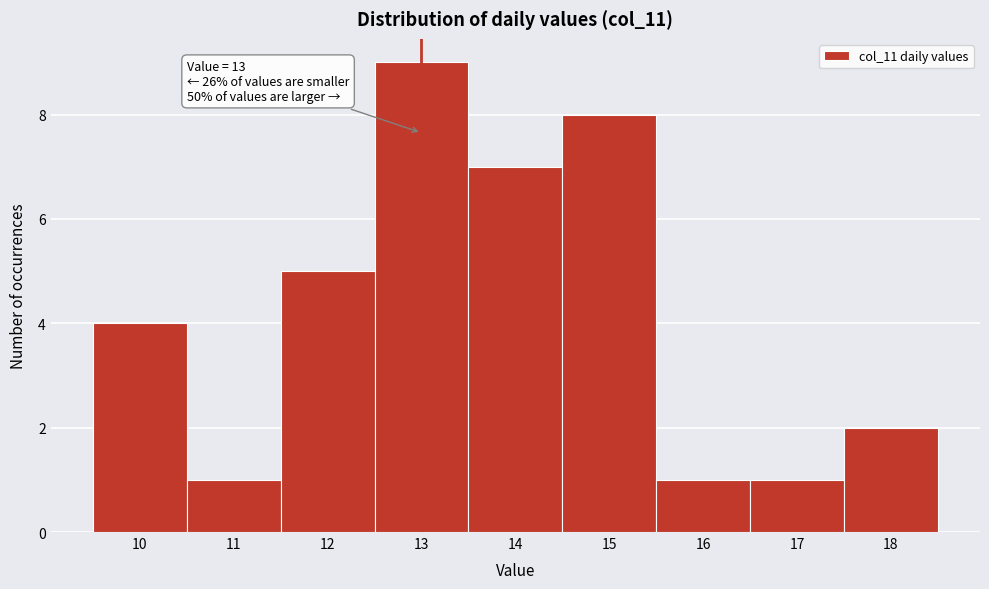

Over which range of the x-axis is the bar tallest?

12.5 to 13.5